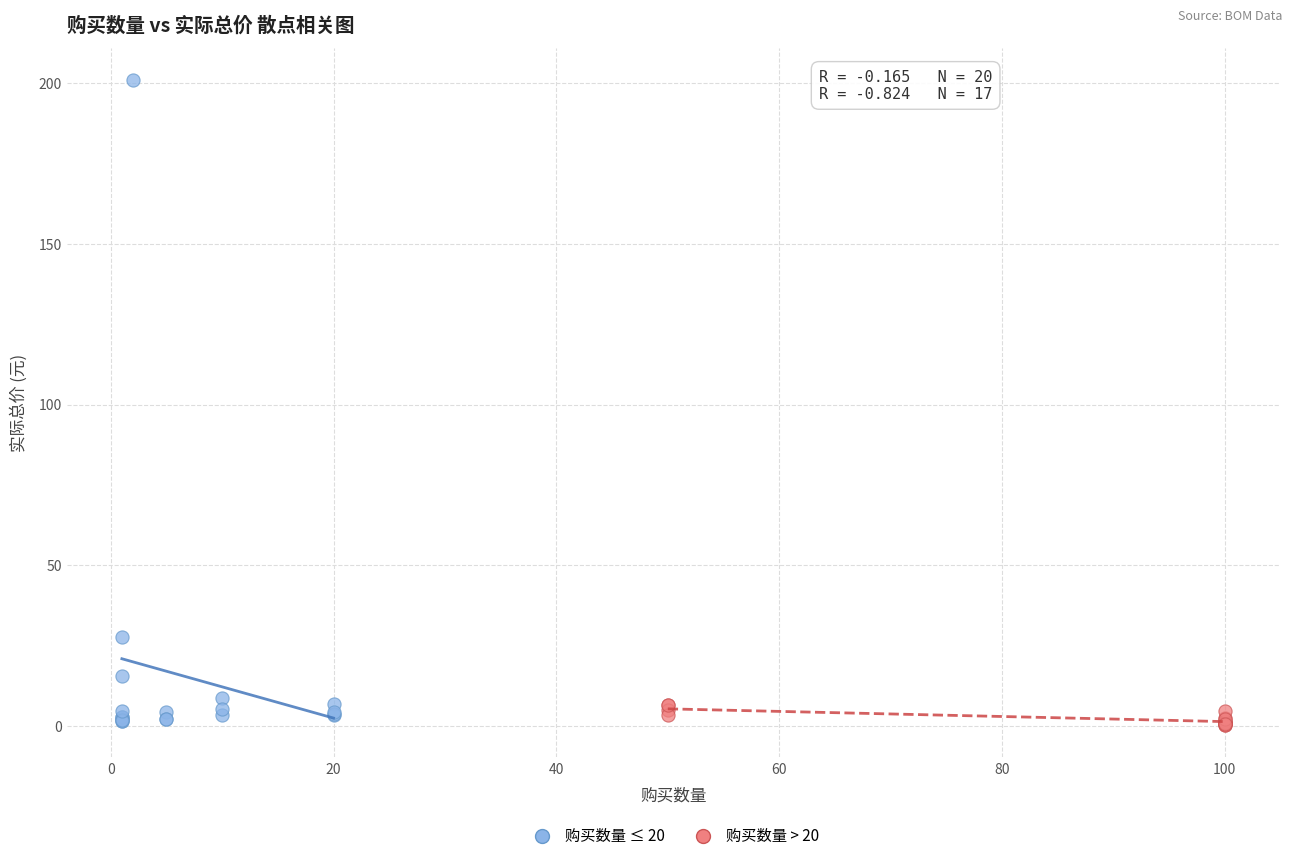

Which series has the widest spread of Y values?

购买数量 ≤ 20